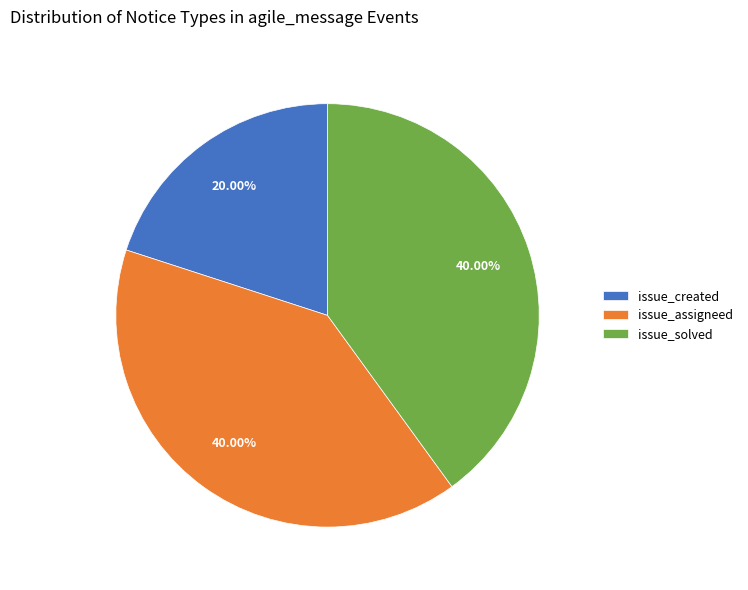

Is there a majority slice in this chart?

No